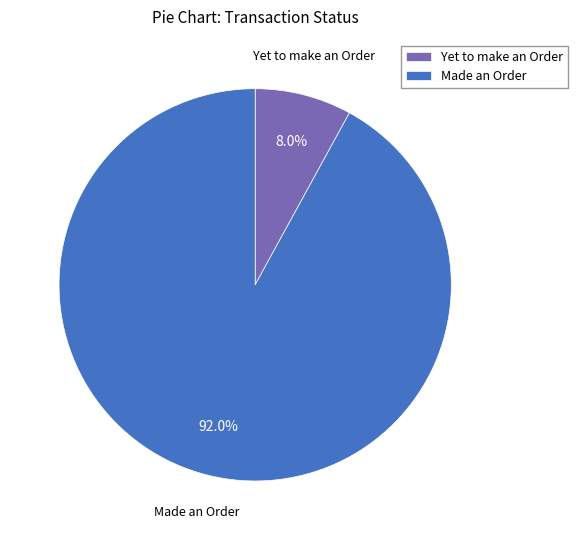

Is there any slice that represents more than half of the pie?

Yes